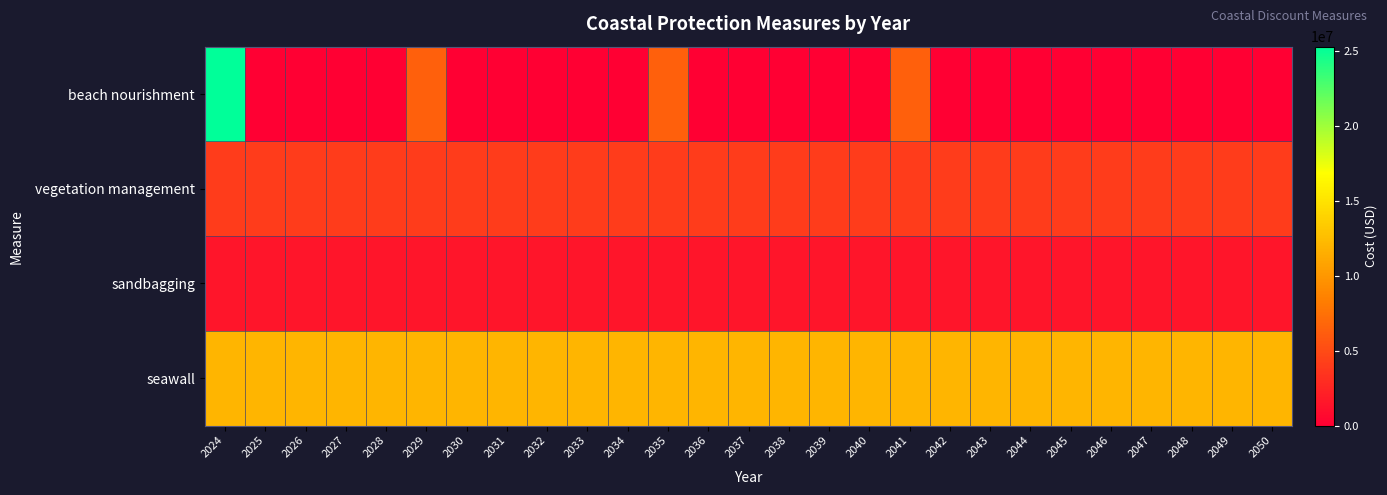

Which series has the largest total across all categories?

seawall